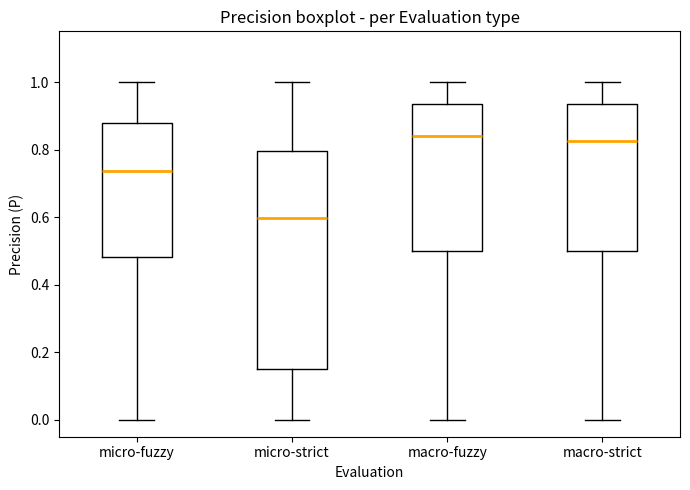

Where does the median line of the box for micro-strict sit on the y-axis? The values are not printed on the chart, so give them approximately, as read against the axis.

0.60